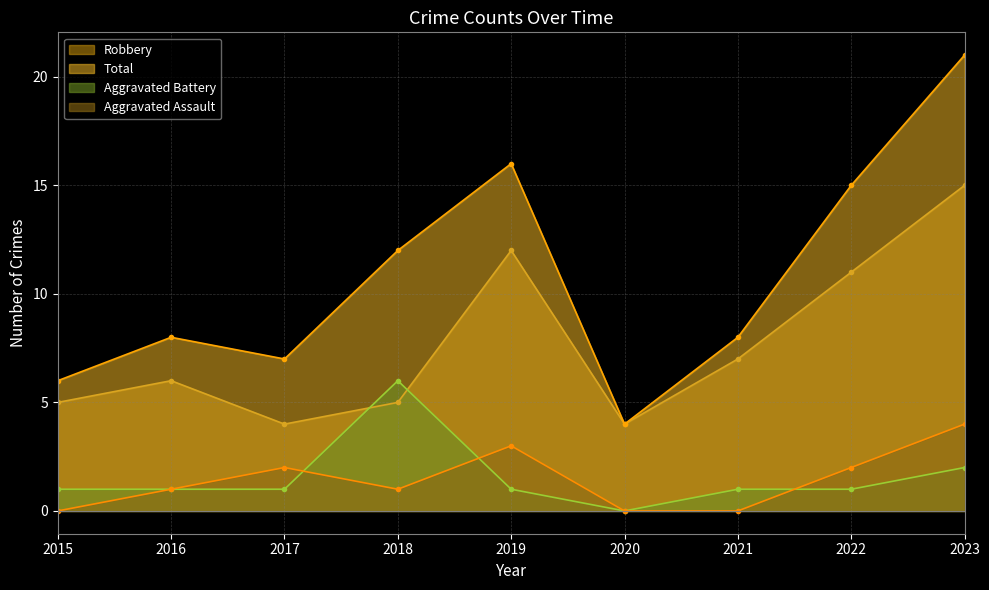

True or false: Total has more than 2 interior local peaks.

False